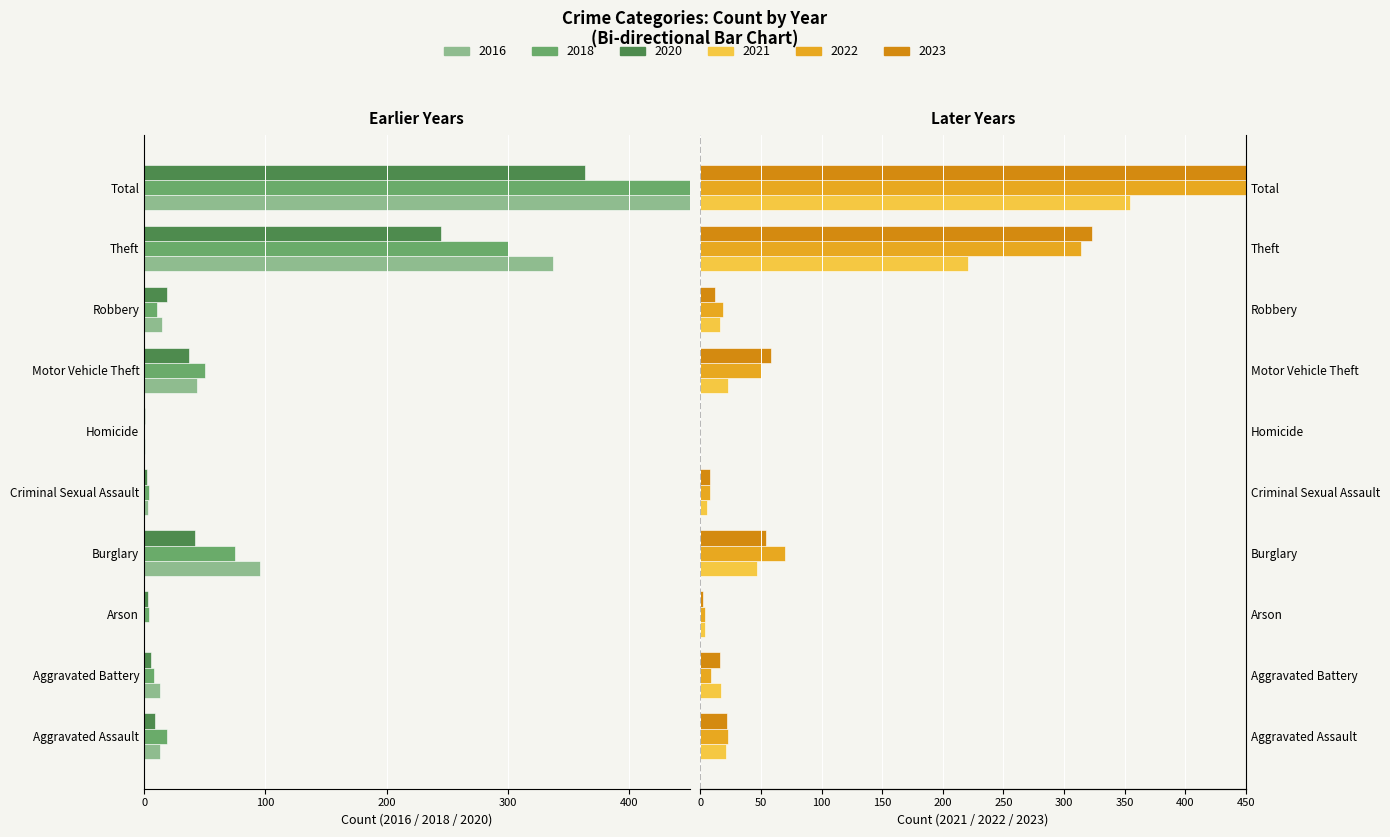

Reading right to left, extract all data points from this chart.

2021: 354	221	16	23	0	5	47	4	17	21
2018: -471	-300	-11	-50	0	-4	-75	-4	-8	-19
2016: -522	-337	-15	-44	-1	-3	-96	0	-13	-13
2020: -364	-245	-19	-37	-1	-2	-42	-3	-6	-9
2022: 497	314	19	50	0	8	70	4	9	23
2023: 495	323	12	58	0	8	54	2	16	22